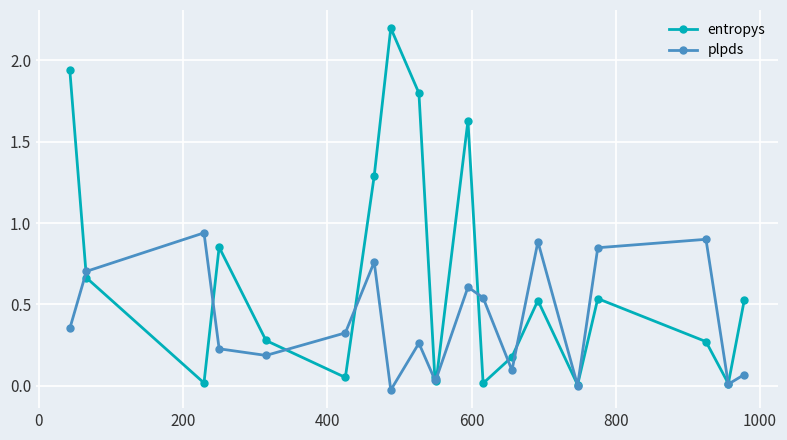

Which series has the widest spread of values?

entropys